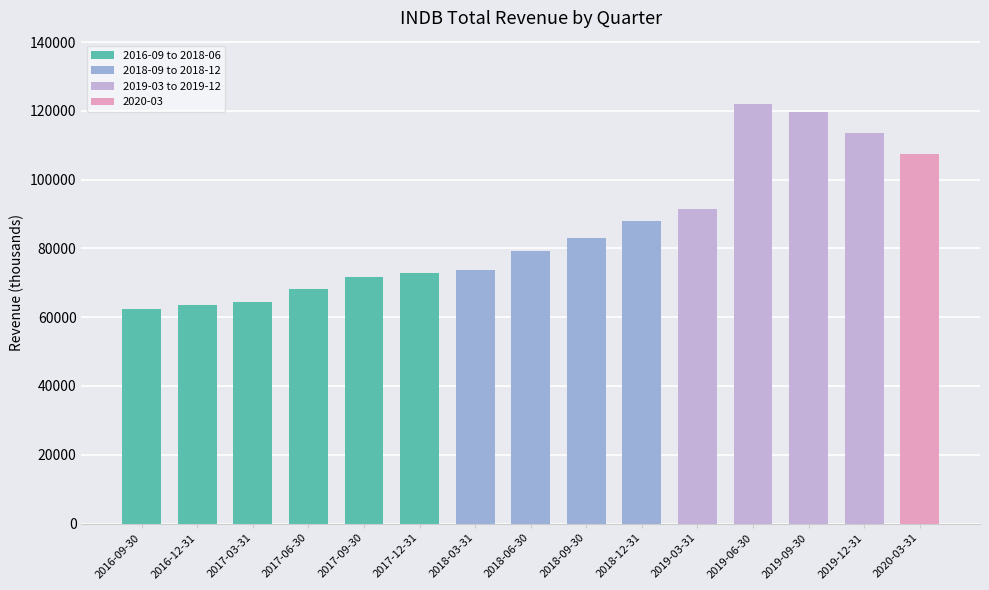

Which label corresponds to the largest value in the chart?

2019-06-30